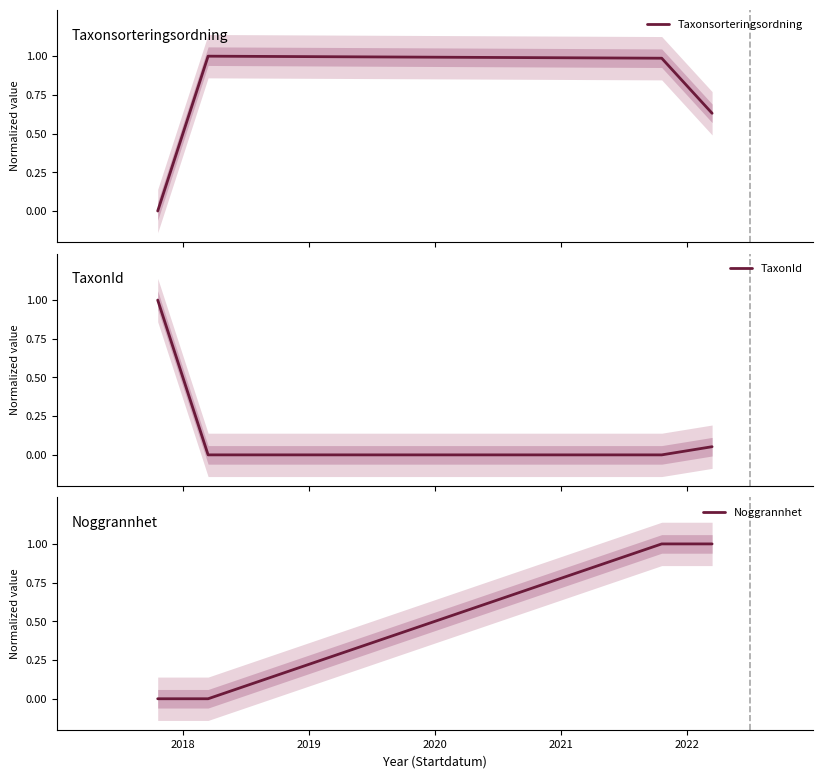

Is this an area chart (filled region under the line)?

No